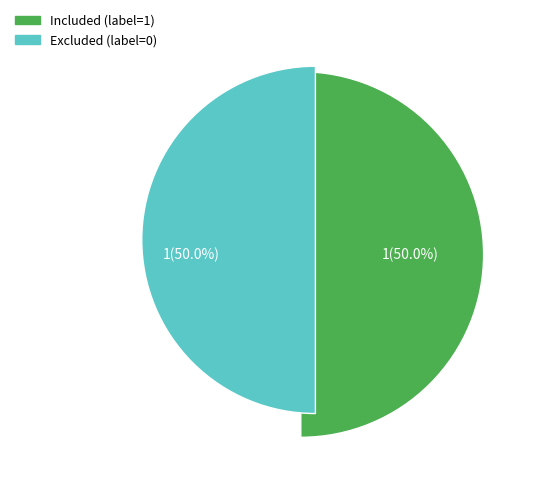

To the nearest percent, what is the average slice percentage?

50%